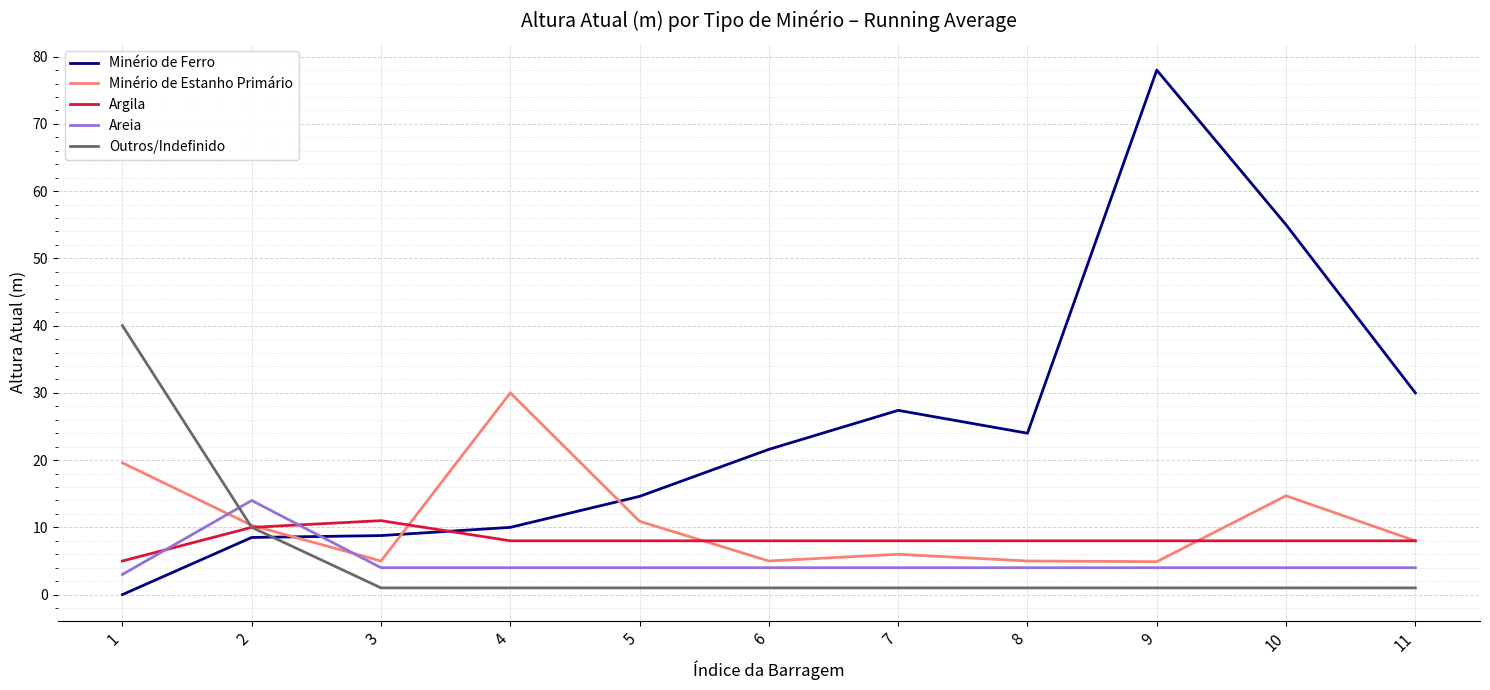

Which series has the widest spread of values?

Minério de Ferro